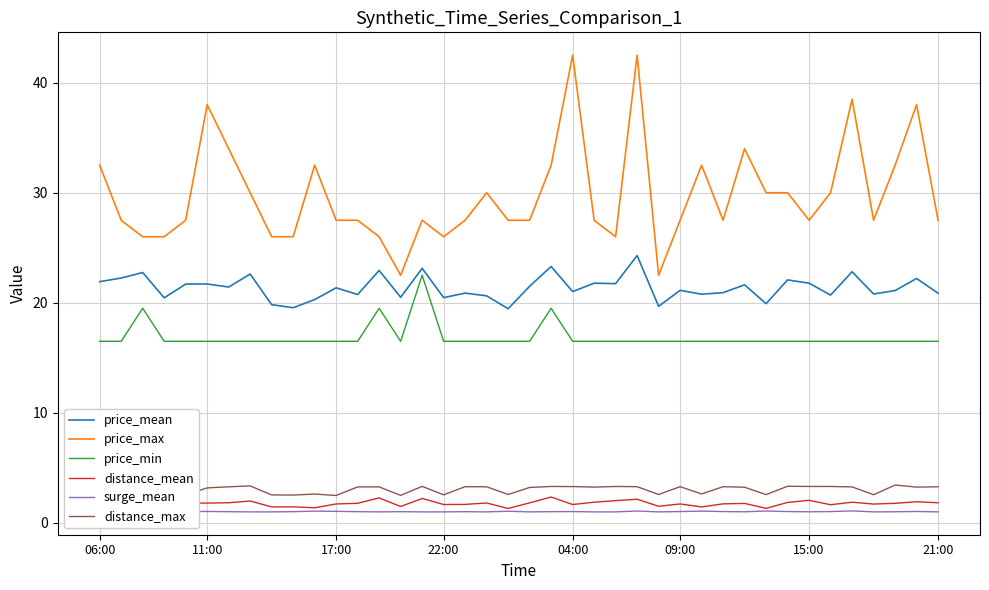

What are all the series names shown in the legend?

price_mean, price_max, price_min, distance_mean, surge_mean, distance_max